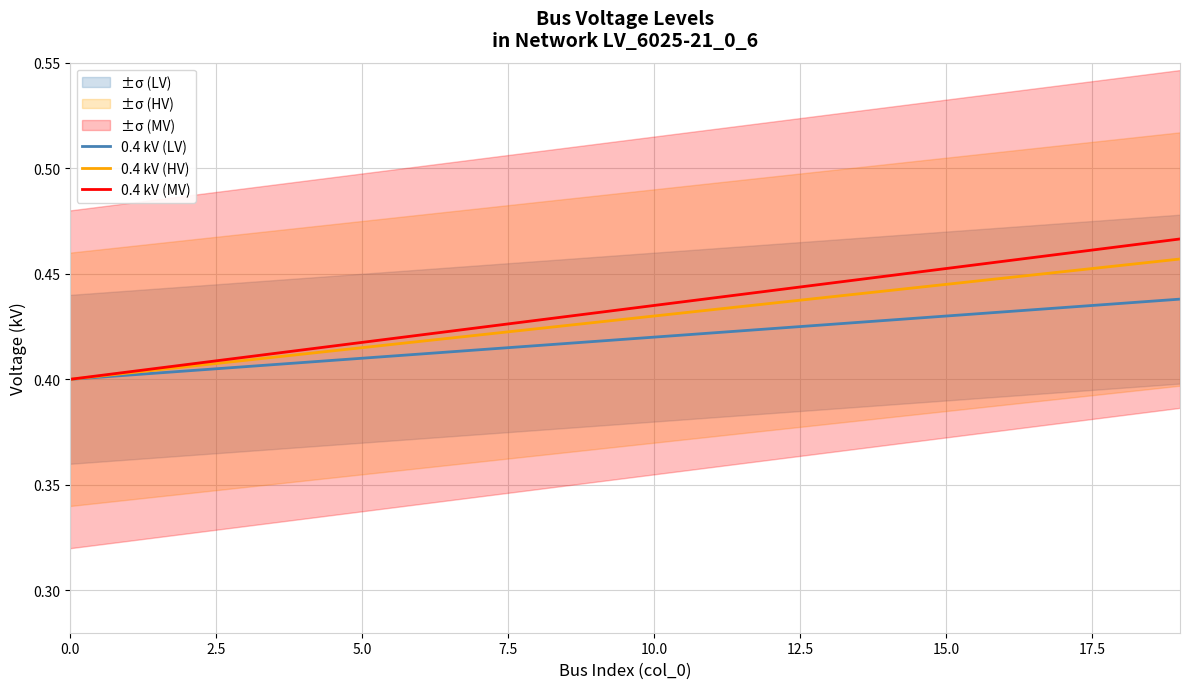

What is the maximum value for 0.4 kV (HV)?

0.5